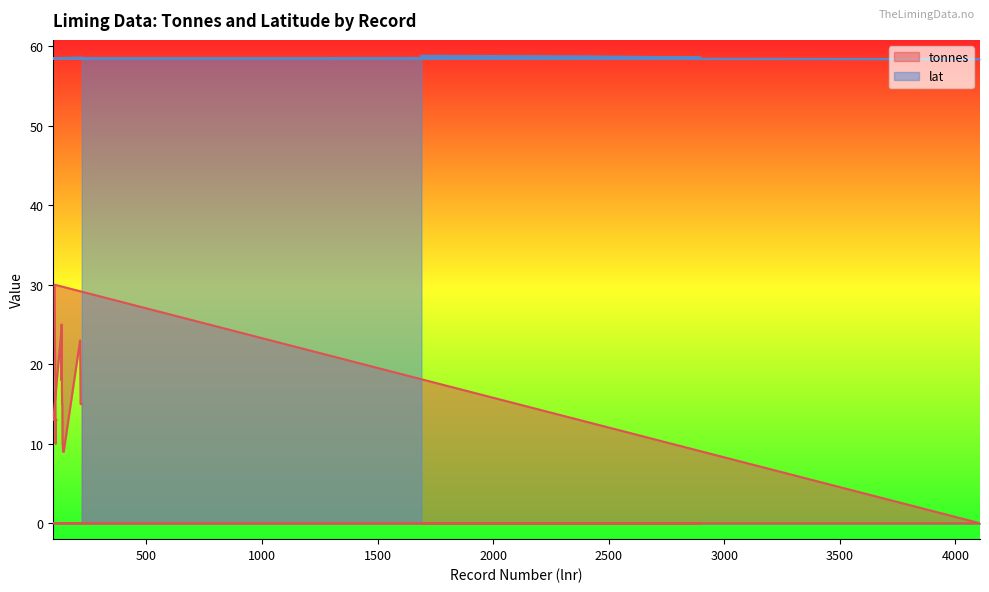

What is the label of the 4th point from the left?

1693